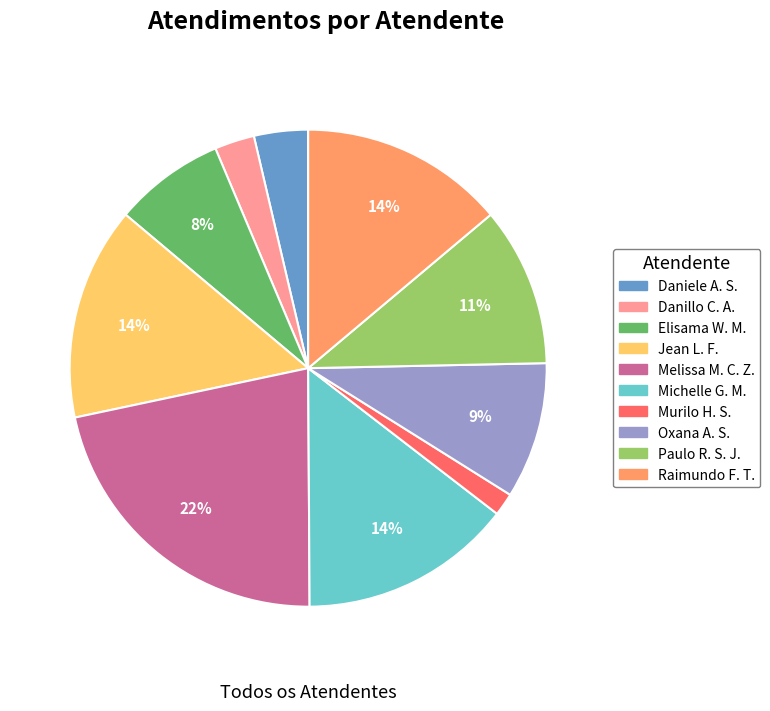

To the nearest percent, what is the average slice percentage?

10%